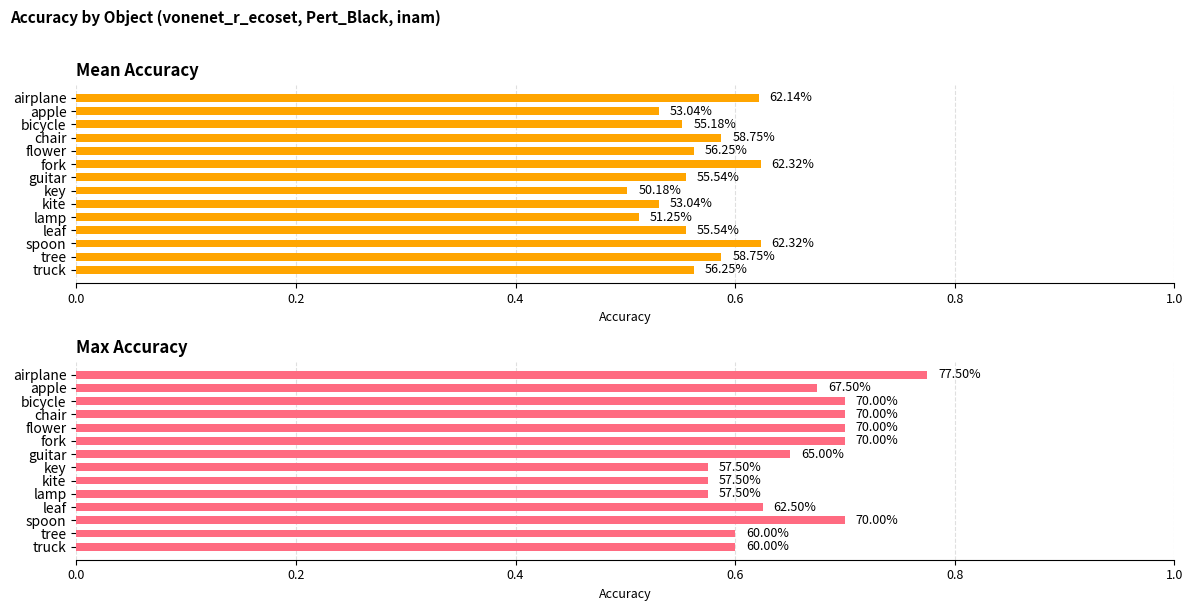

Is the value of Max Accuracy at guitar greater than the value of Mean Accuracy at key?

Yes